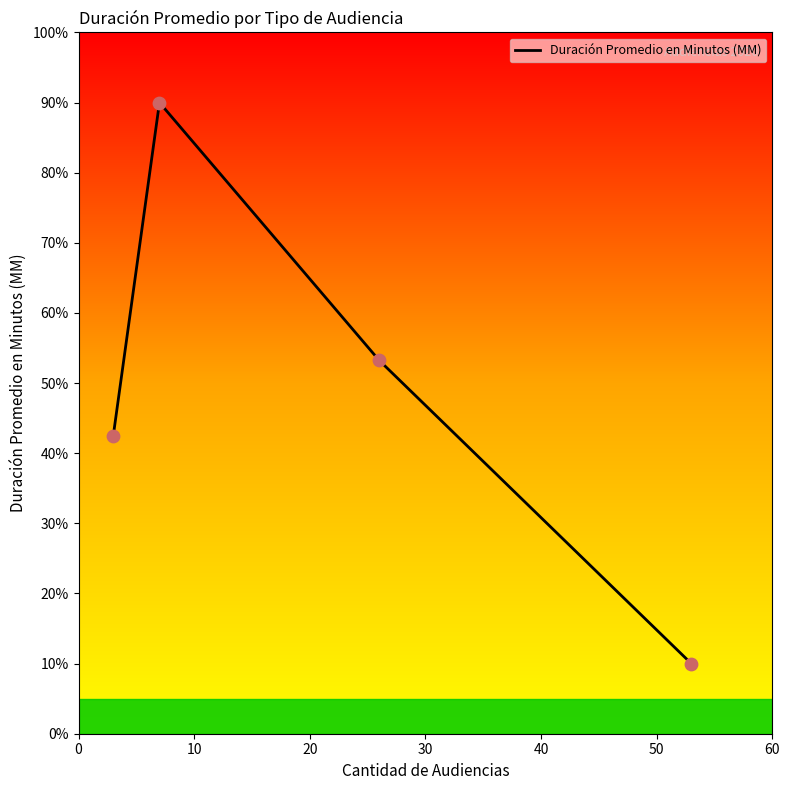

What is the greatest value displayed?

90.0